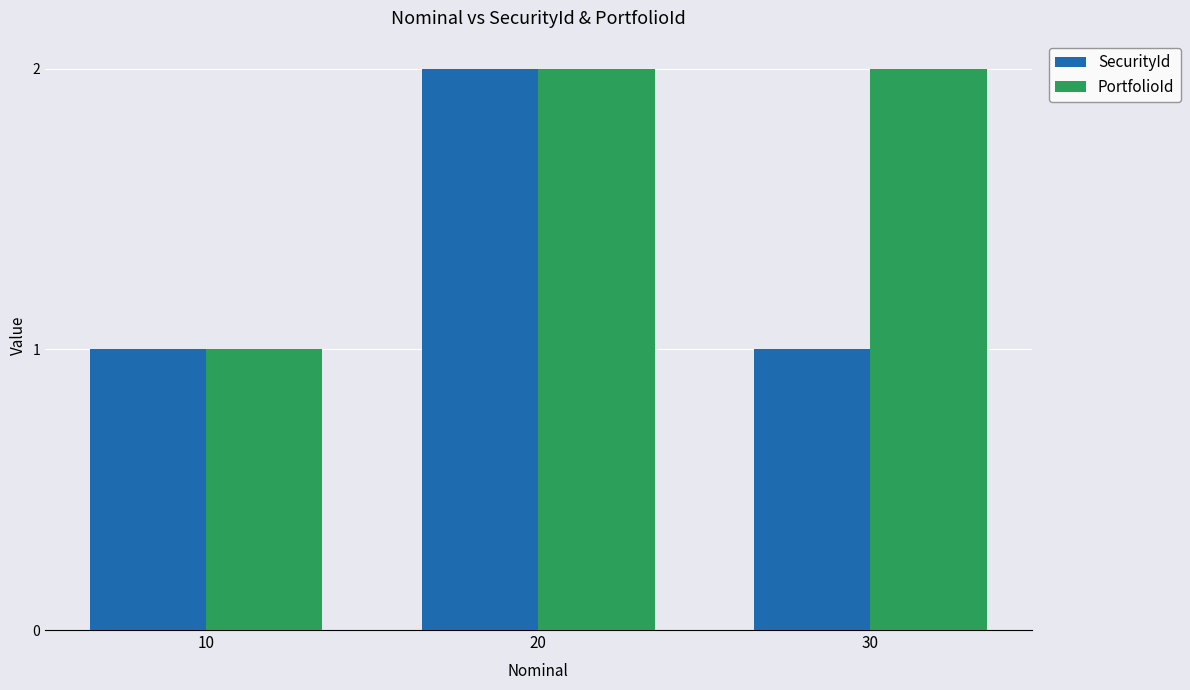

Reading right to left, what are all the values shown in this chart?

SecurityId: 30=1	20=2	10=1
PortfolioId: 30=2	20=2	10=1